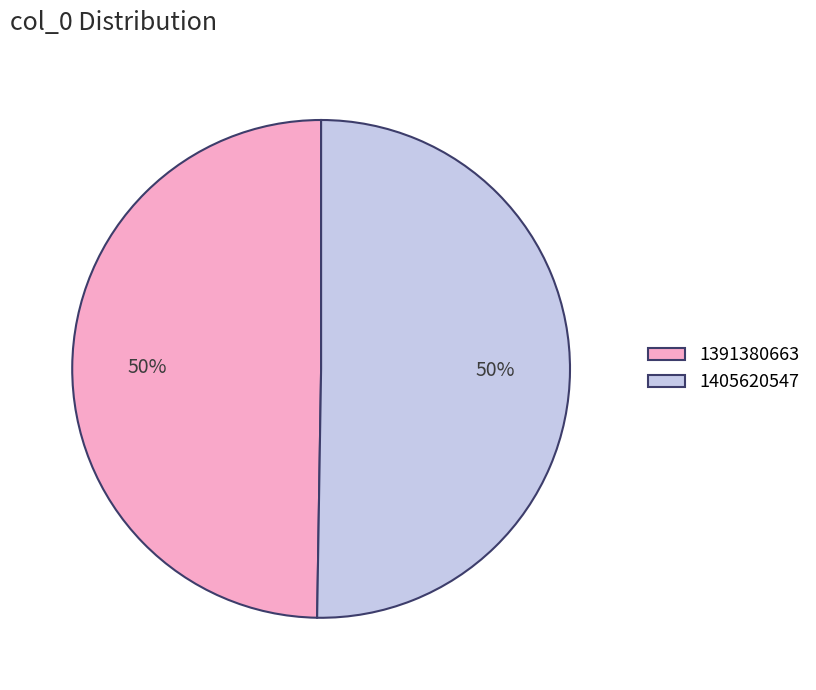

True or false: 1391380663 accounts for 38% of the total.

False